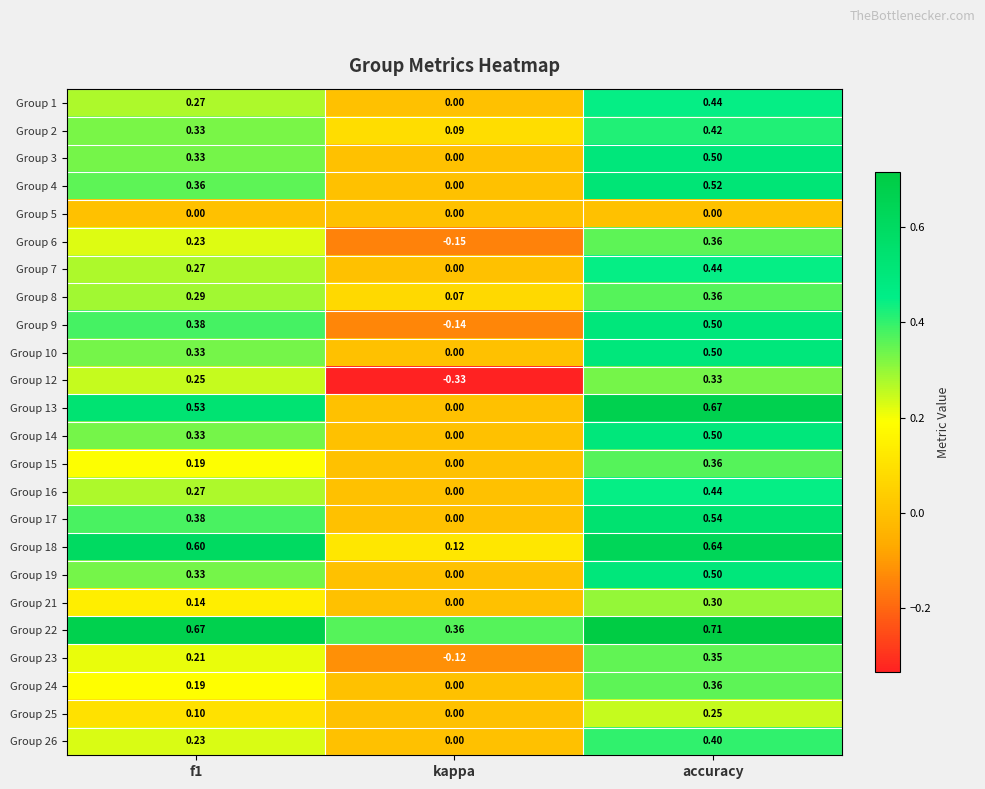

Where is Group 13 nearest to the value 0?

kappa